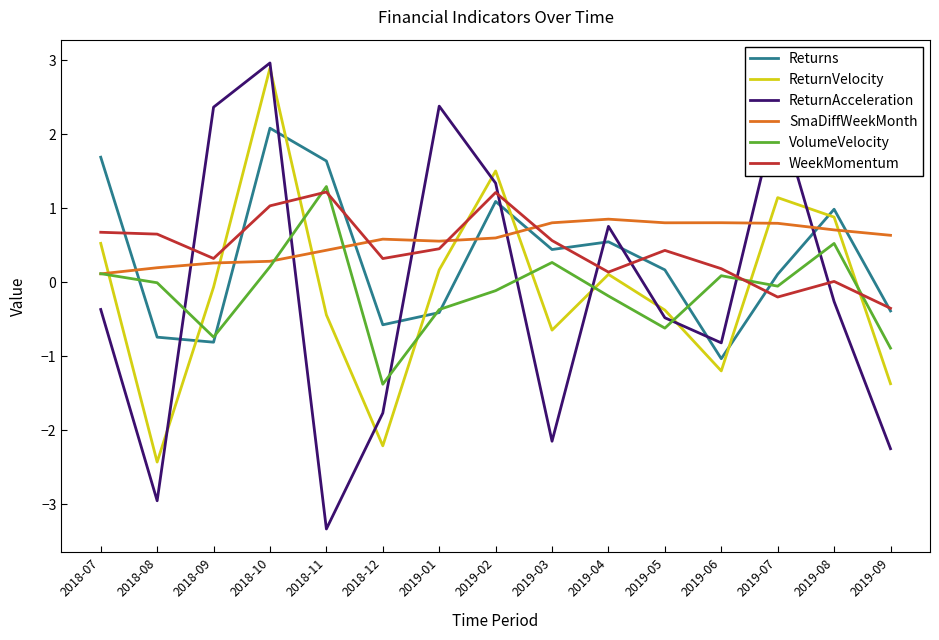

Rank the series by their maximum value, from lowest to highest.

SmaDiffWeekMonth, WeekMomentum, VolumeVelocity, Returns, ReturnVelocity, ReturnAcceleration